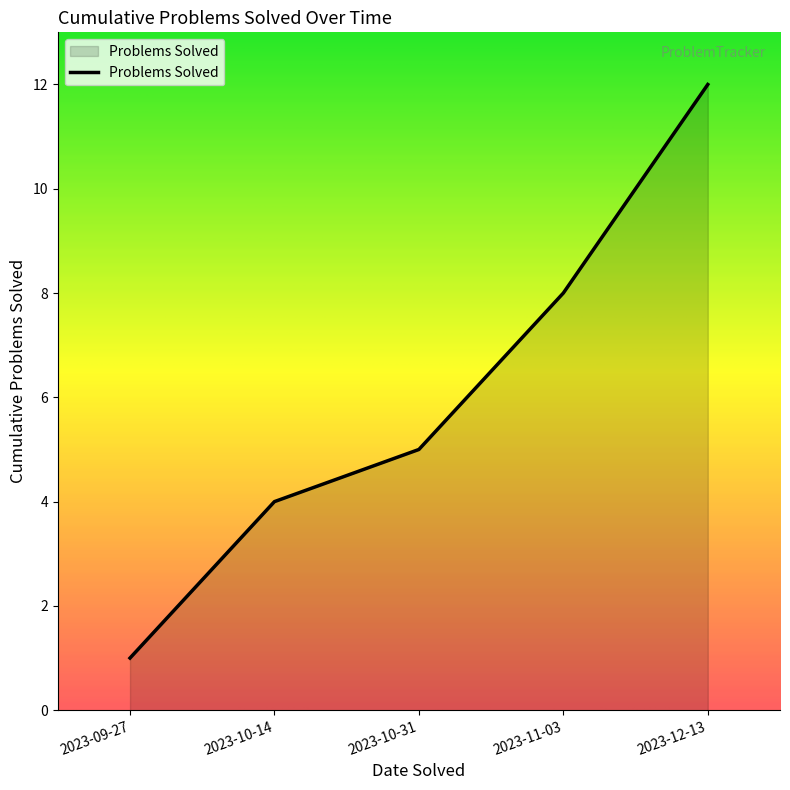

Does the chart have visible grid lines?

No